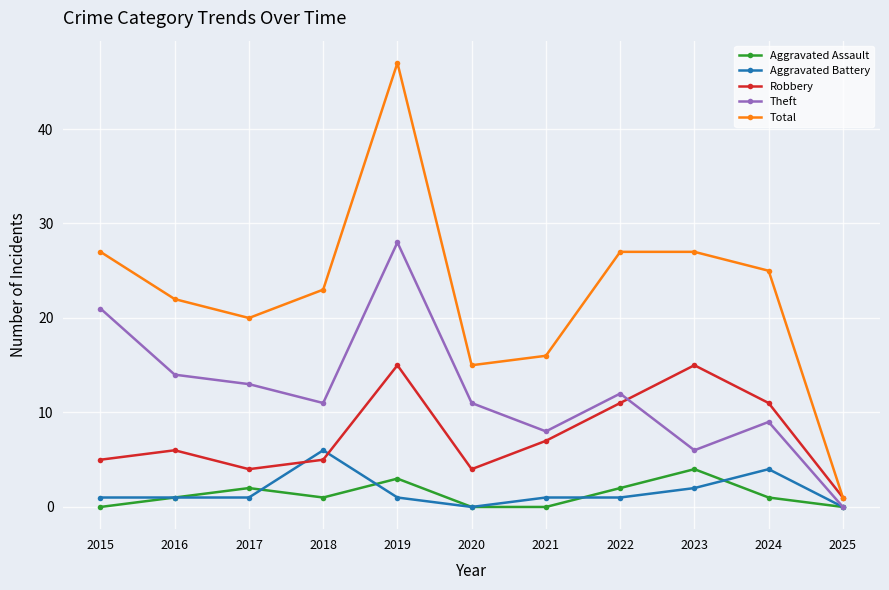

Which series has the largest range (max minus min)?

Total